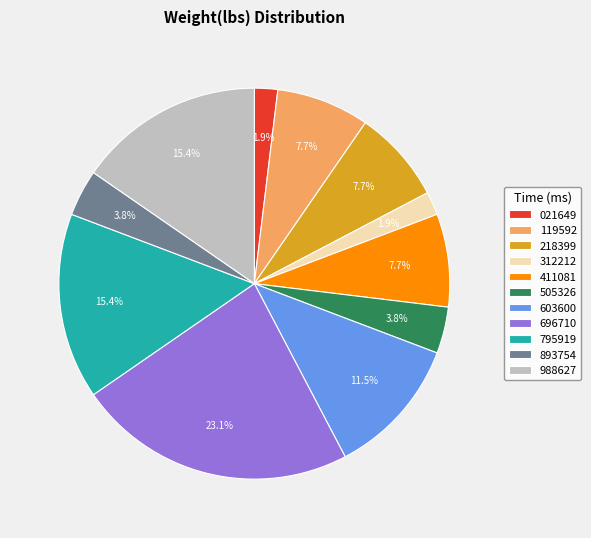

Is there a majority slice in this chart?

No